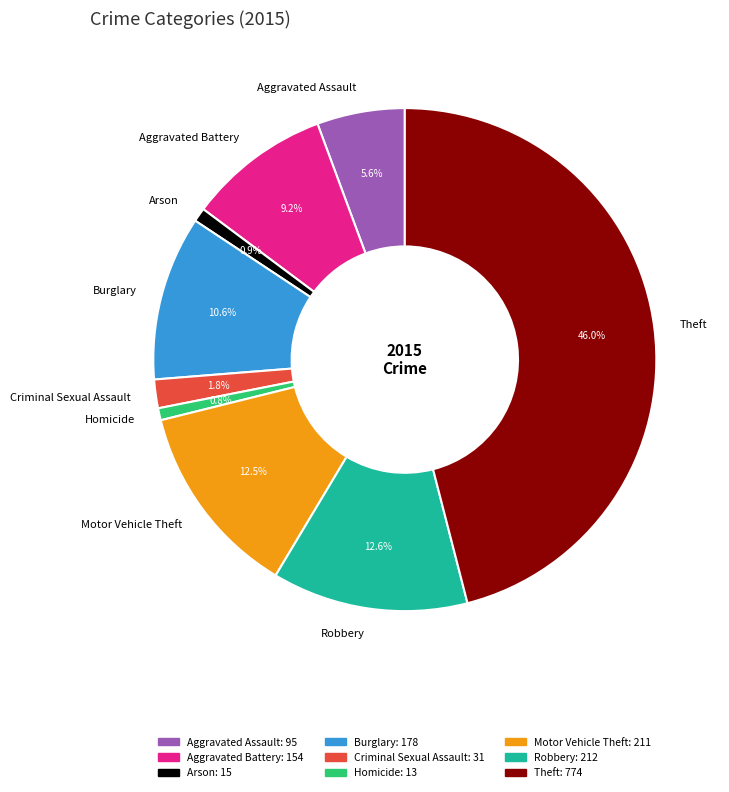

Which category has the biggest portion of the pie?

Theft